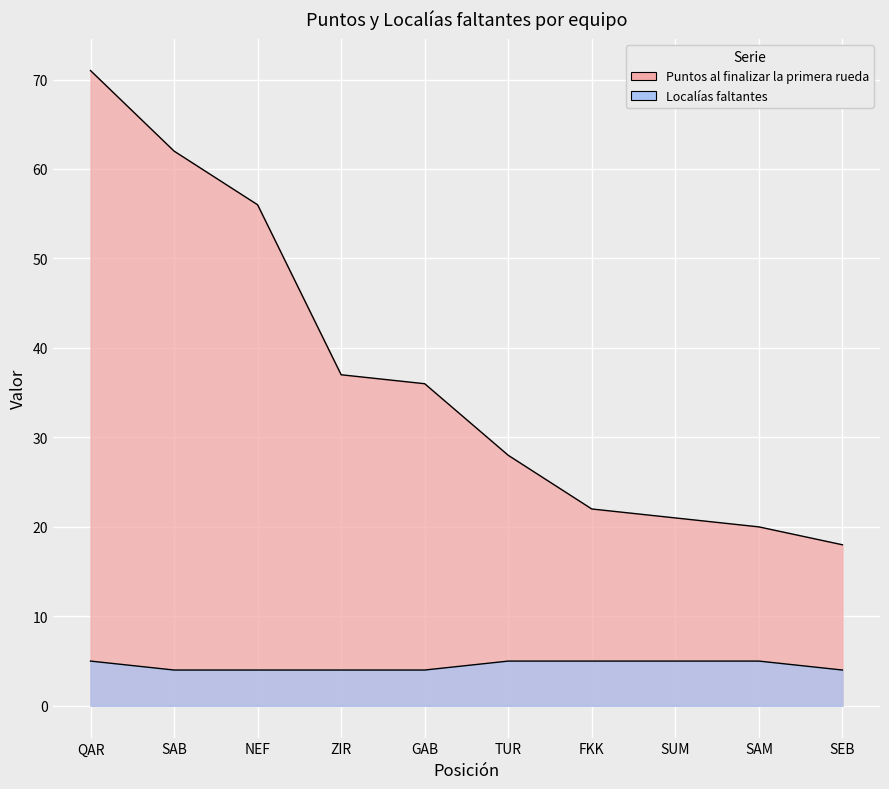

The value of Localías faltantes at QAR is 5. True or false?

True